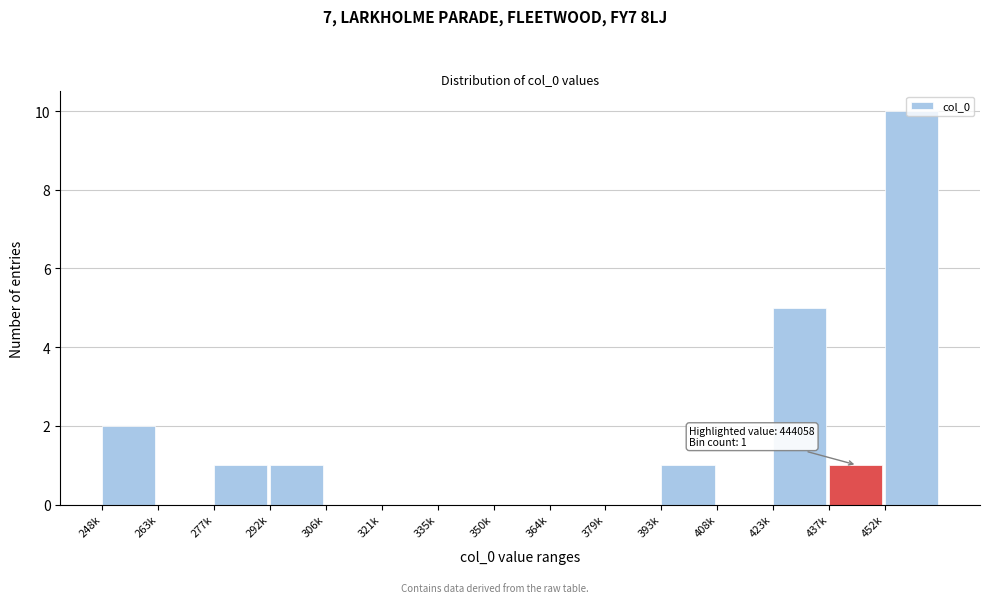

Is it true that the value at 452k is 6?

False